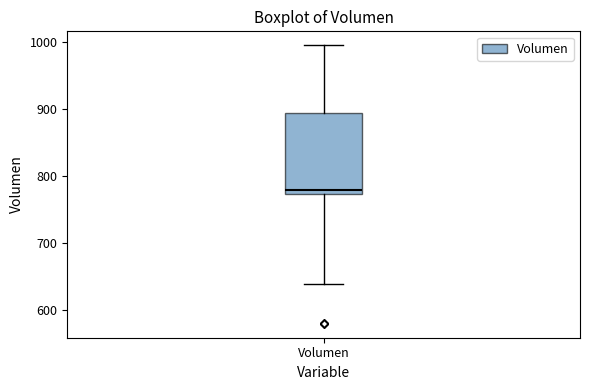

Read this box plot against the y-axis: the position of the median line, the range covered by the box, and the ends of both whiskers. The values are not printed on the chart, so give them approximately, as read against the axis.

median 780, box 770 to 890, whiskers 640 to 1000